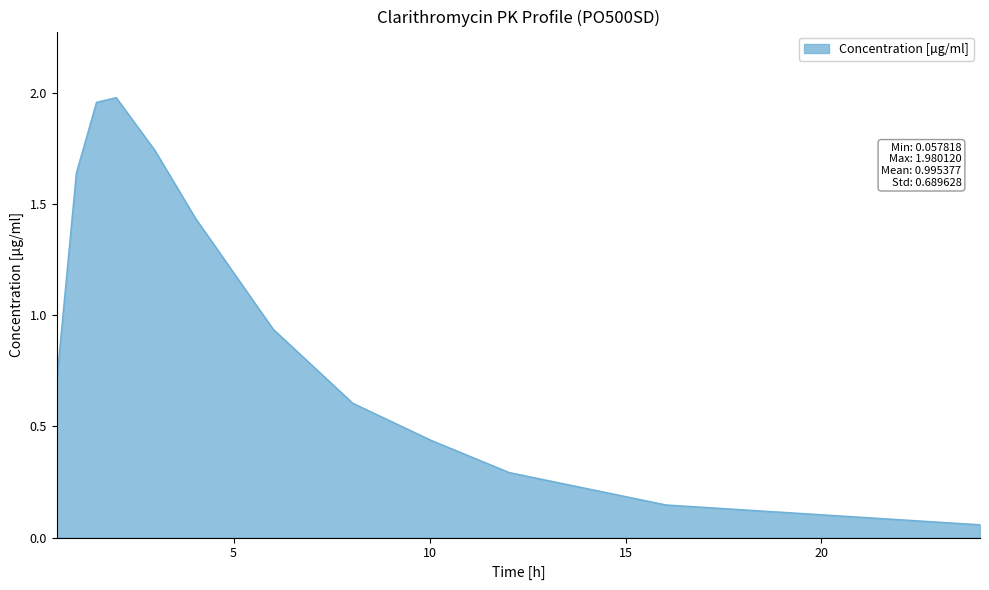

What is the difference between the maximum and minimum values?

1.9